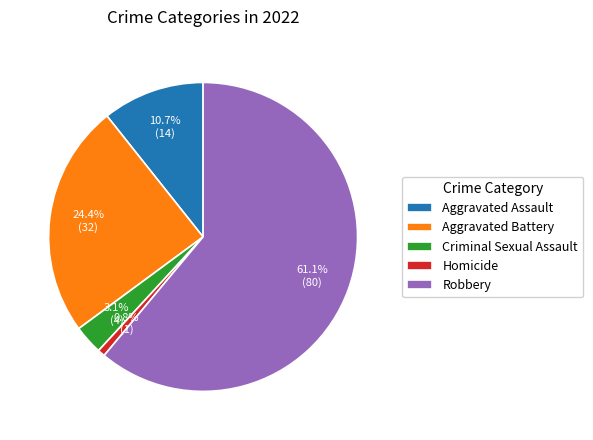

Which has a higher value, Aggravated Battery or Homicide?

Aggravated Battery